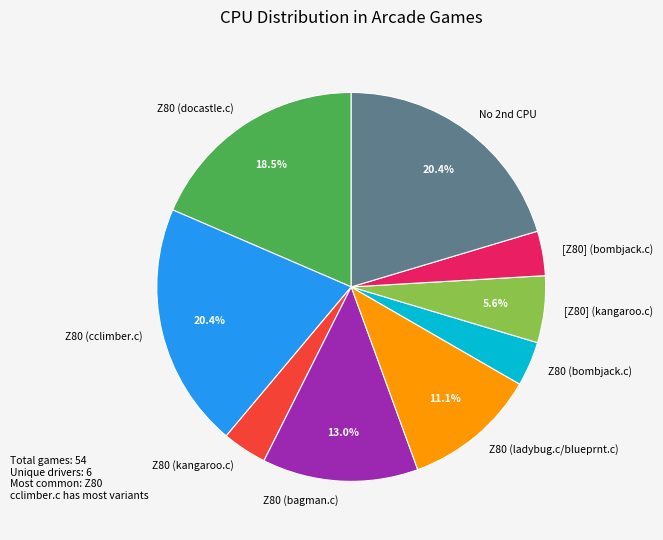

Do [Z80] (bombjack.c) and Z80 (cclimber.c) together represent more than half of the pie?

No